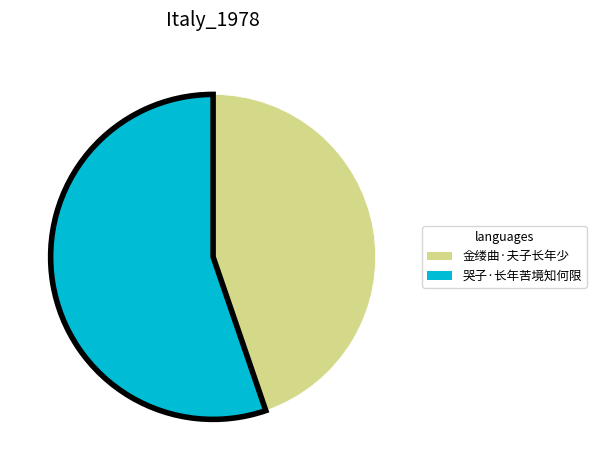

Is it true that 金缕曲·夫子长年少 is 45% of the pie?

True